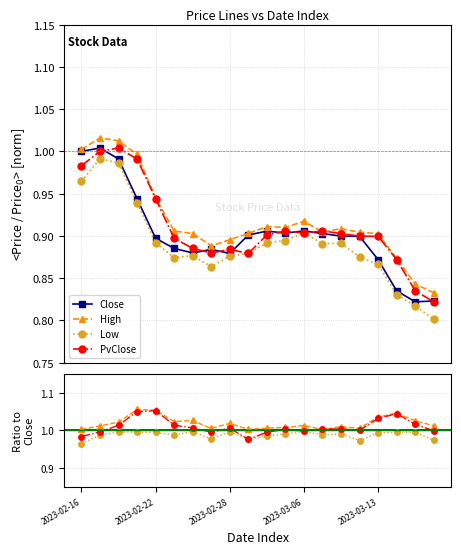

Reading left to right, extract all data points from this chart.

Close: 1.0	1.0	1.0	0.9	0.9	0.9	0.9	0.9	0.9	0.9	0.9	0.9	0.9	0.9	0.9	0.9	0.9	0.8	0.8	0.8
High: 1.0	1.0	1.0	1.0	0.9	0.9	0.9	0.9	0.9	0.9	0.9	0.9	0.9	0.9	0.9	0.9	0.9	0.9	0.8	0.8
Low: 1.0	1.0	1.0	0.9	0.9	0.9	0.9	0.9	0.9	0.9	0.9	0.9	0.9	0.9	0.9	0.9	0.9	0.8	0.8	0.8
PvClose: 1.0	1.0	1.0	1.0	0.9	0.9	0.9	0.9	0.9	0.9	0.9	0.9	0.9	0.9	0.9	0.9	0.9	0.9	0.8	0.8